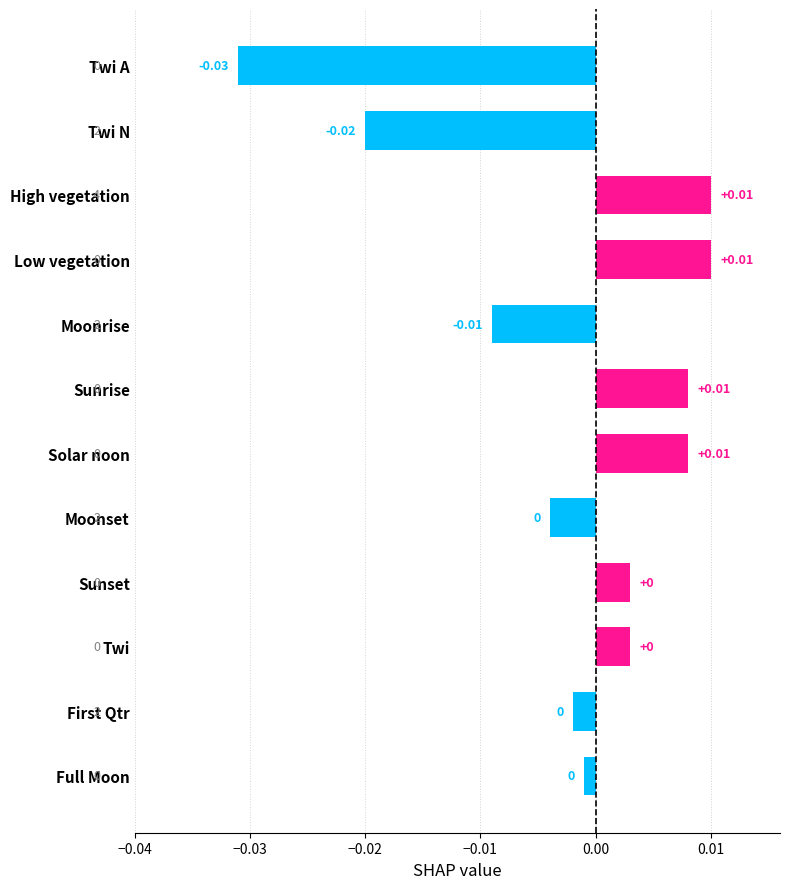

At which category does the chart reach its minimum across all series?

Twi A